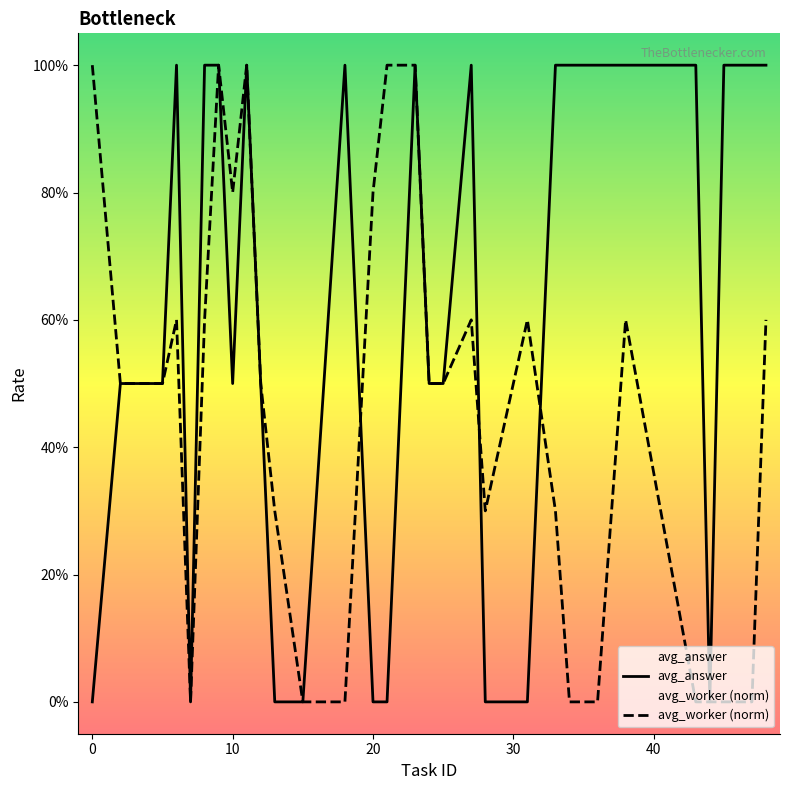

Which series has the largest total across all categories?

avg_answer